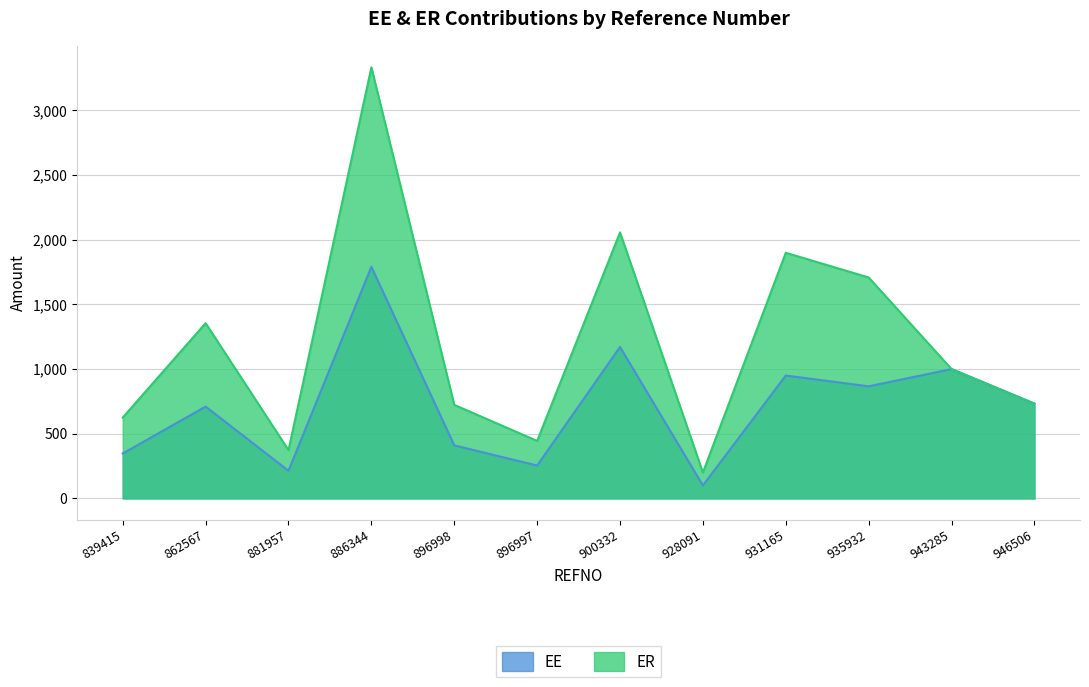

Which label corresponds to the smallest value in the chart?

928091